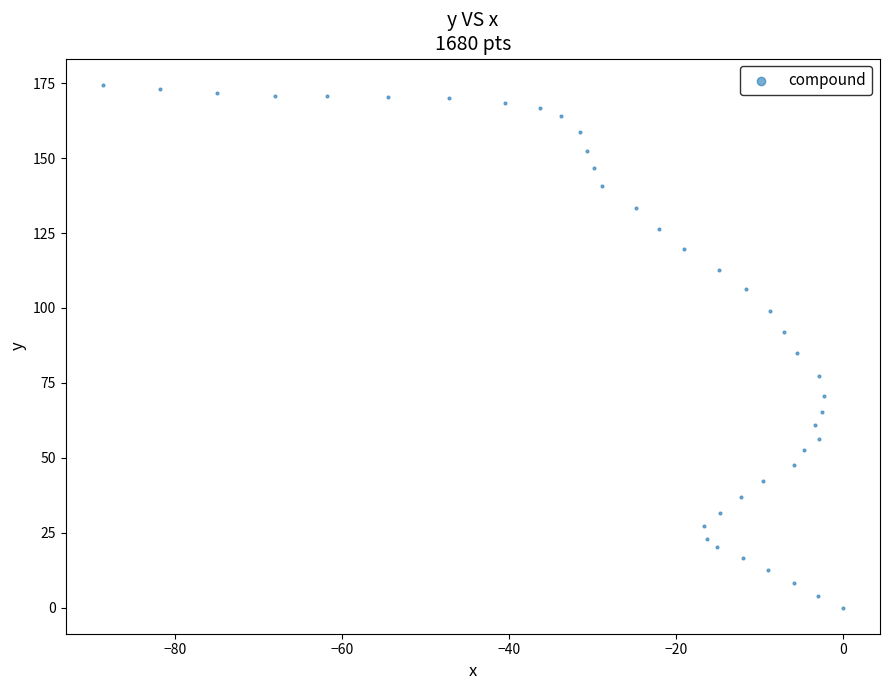

What Y value in the scatter plot is closest to 87?

85.0